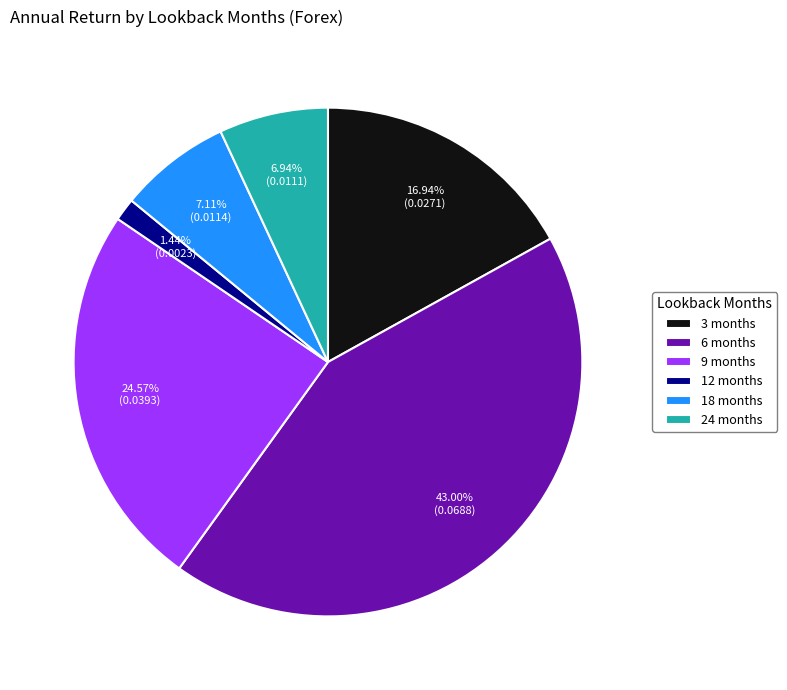

To the nearest percent, what portion does 18 represent?

7%